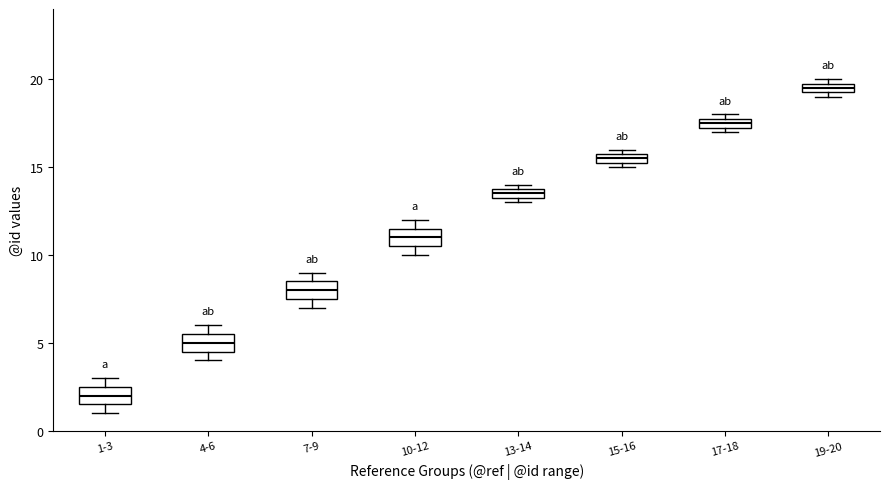

Which box's median line is the highest?

19-20